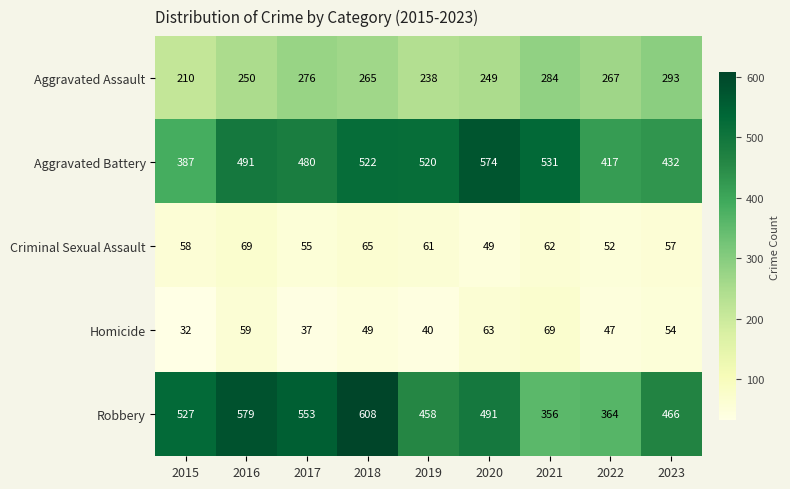

At which category is the sum across all series the highest?

2018